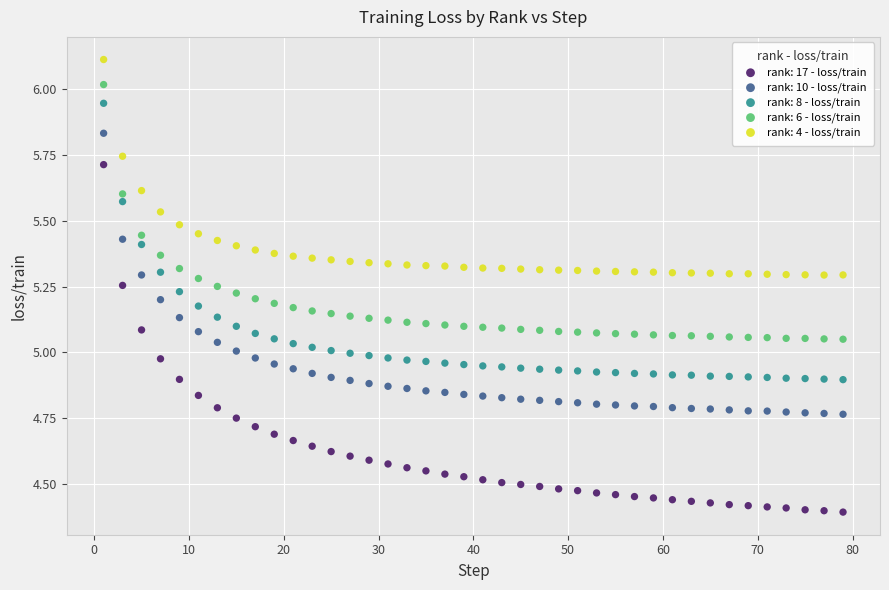

What is the X range (max minus min) for the scatter plot?

78.0